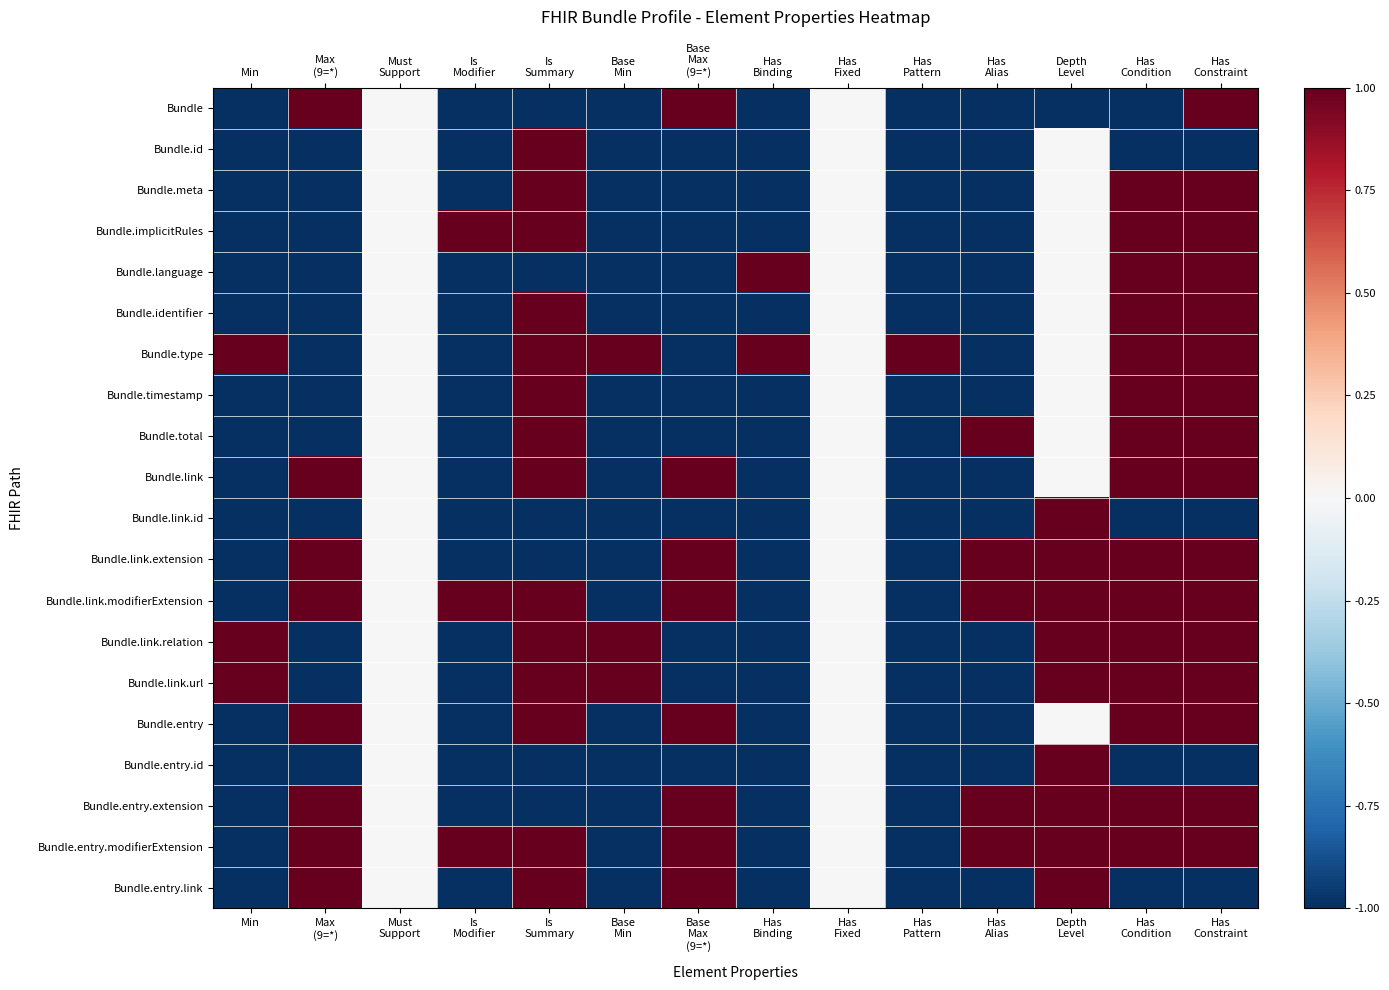

At how many categories does at least one series exceed 0?

12